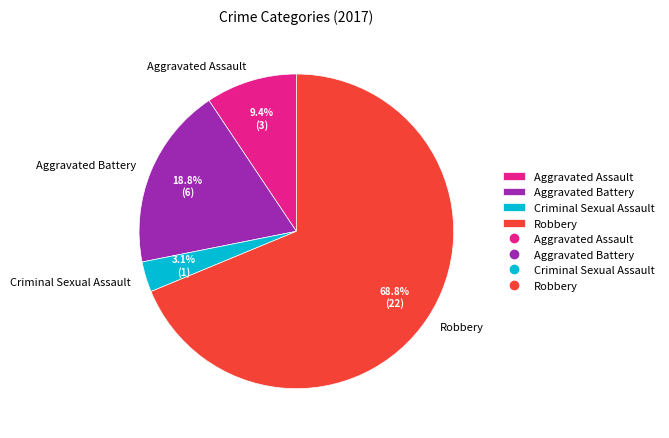

Rank the categories by value from highest to lowest.

Robbery, Aggravated Battery, Aggravated Assault, Criminal Sexual Assault